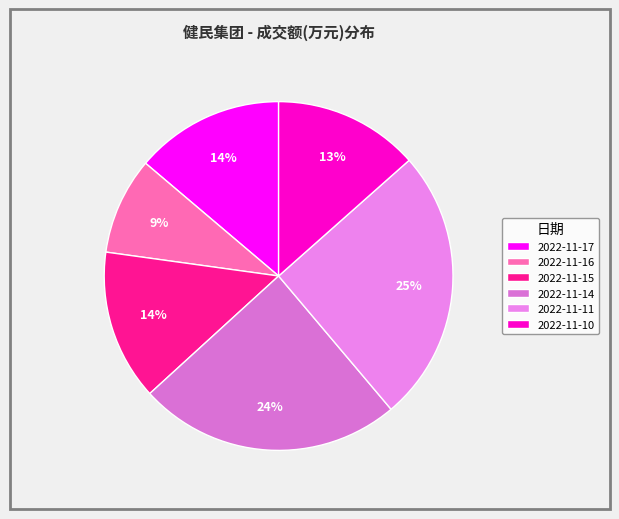

Approximately how many times larger is the value at 2022-11-11 compared to 2022-11-16?

2.8